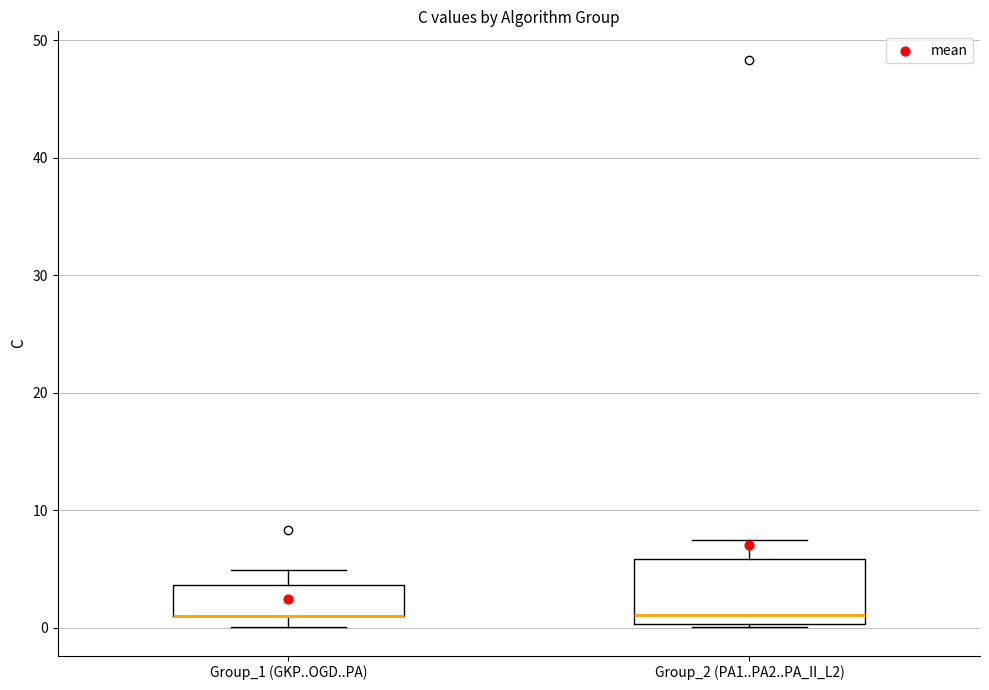

Which box is the tallest, from its lower edge to its upper edge?

Group_2 (PA1..PA2..PA_II_L2)